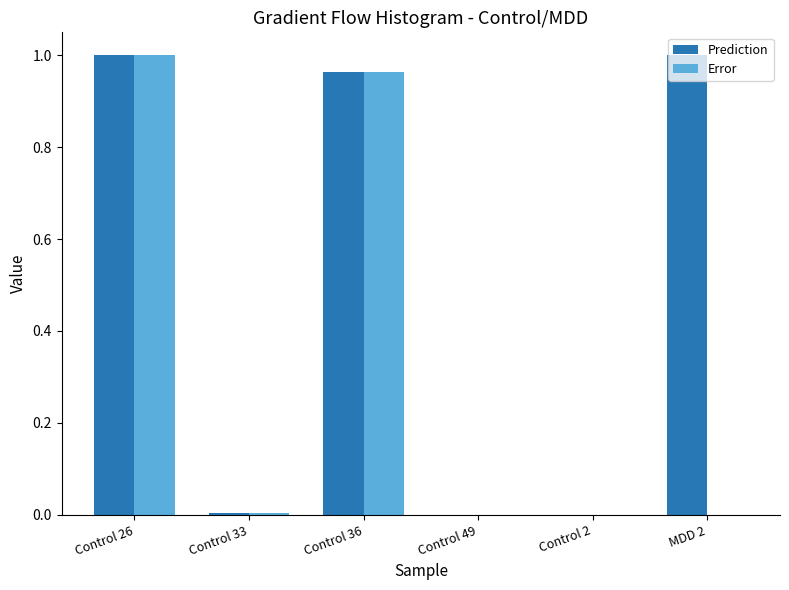

Between Control 2 and MDD 2, which series saw the biggest shift?

Prediction